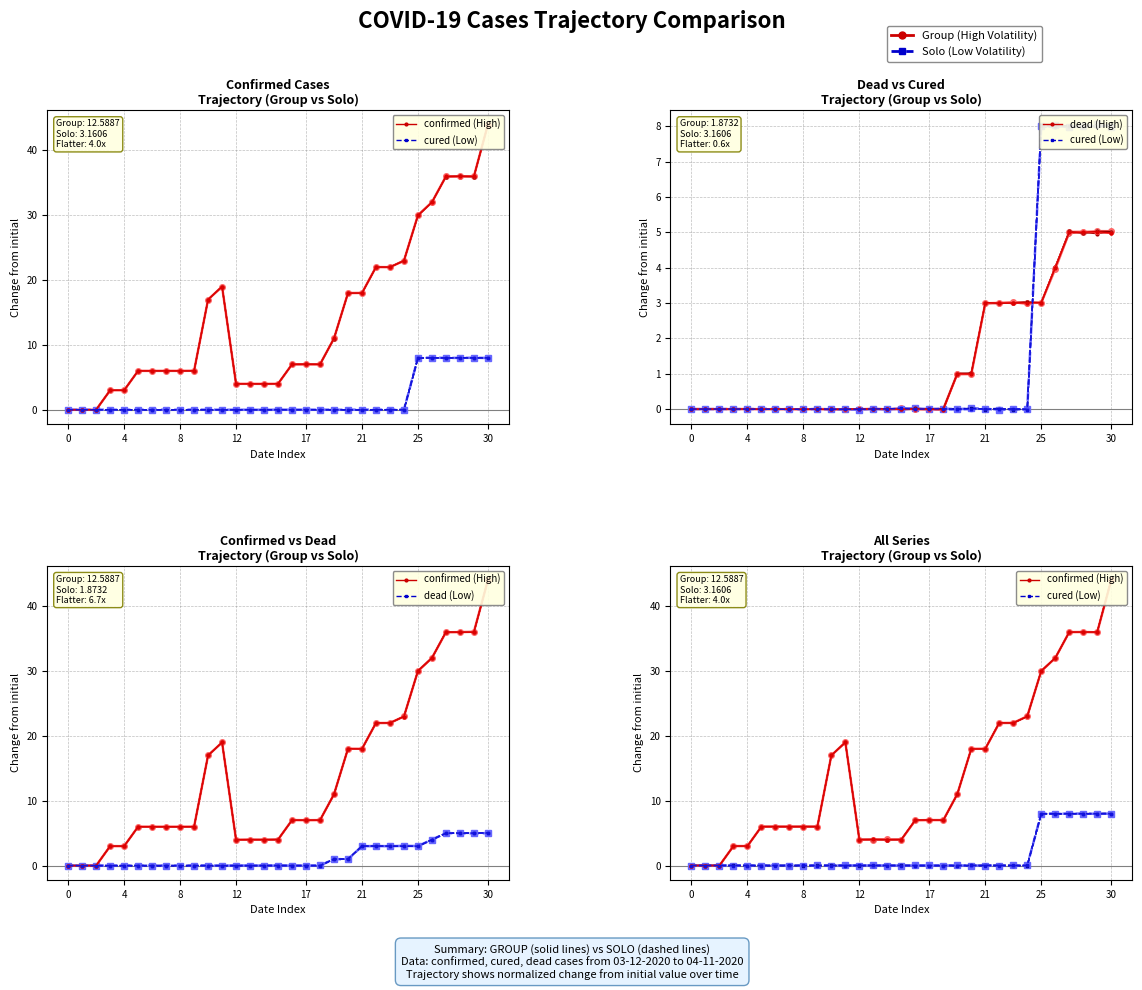

At which label does dead (High) reach its minimum?

14